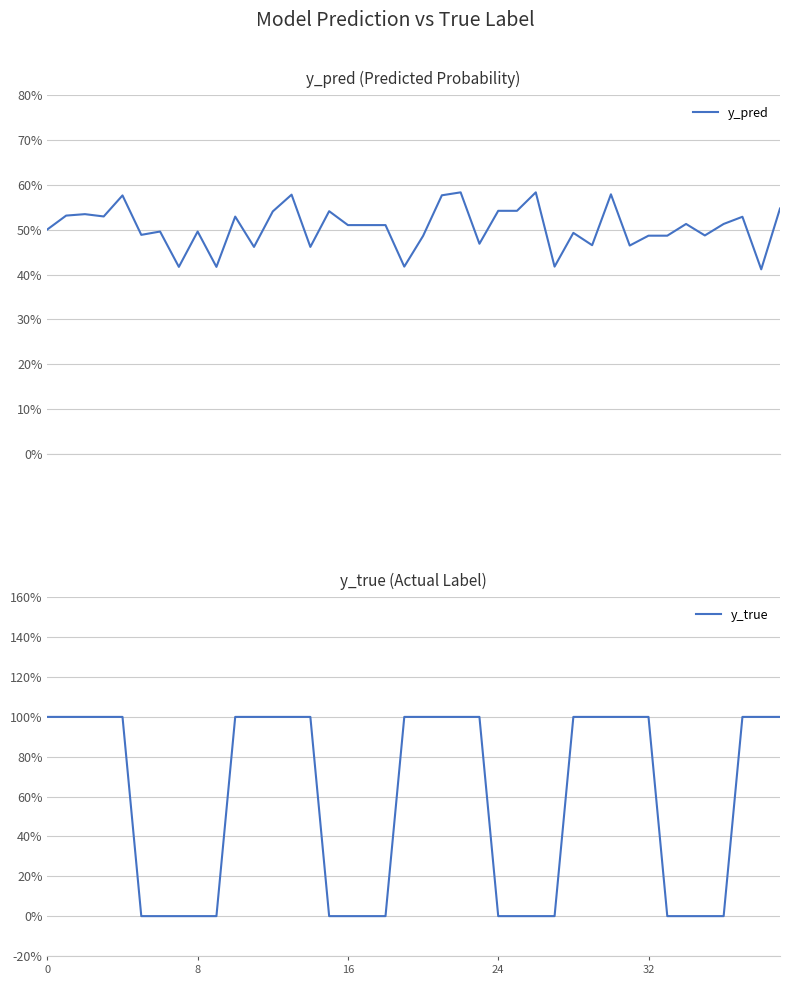

Which series has the largest total across all categories?

y_true